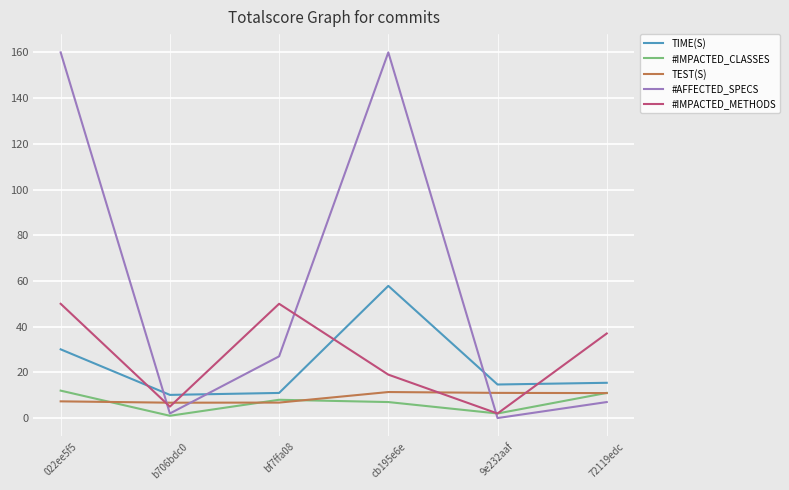

Is it true that #IMPACTED_CLASSES equals 8.0 at bf7ffa08?

True